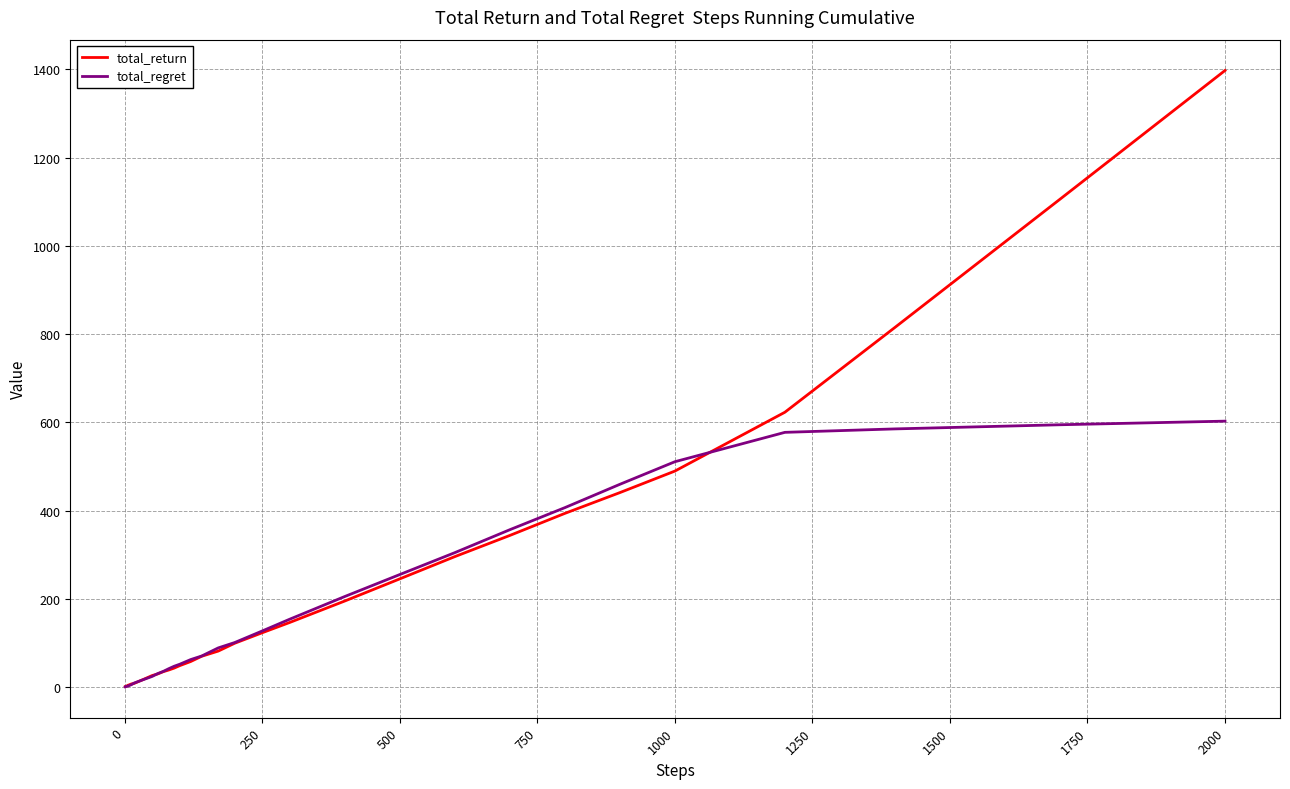

What is the difference between the maximum and minimum values in the total_regret series?

602.4